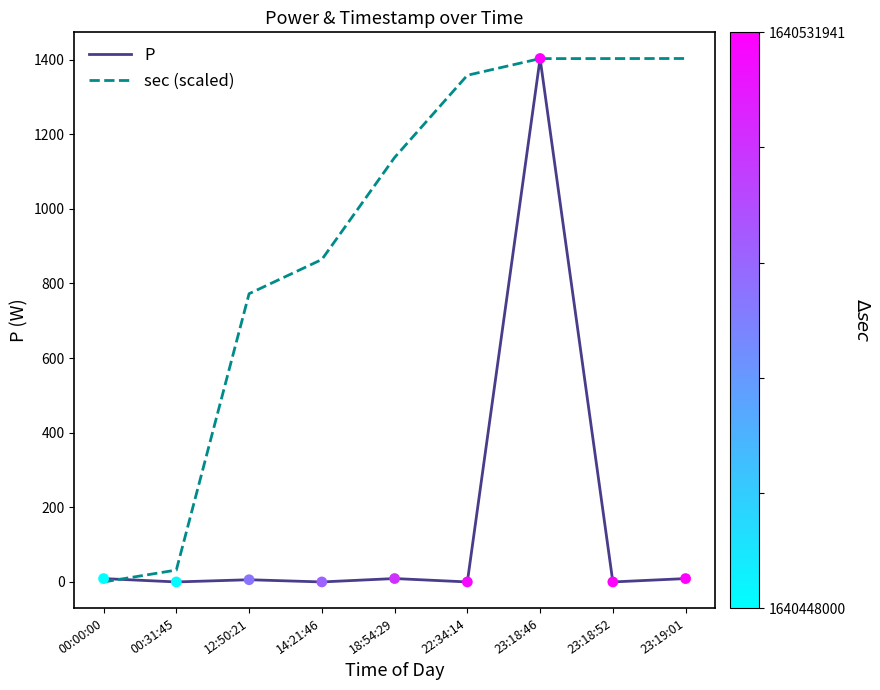

What are all the series names shown in the legend?

P, sec (scaled)